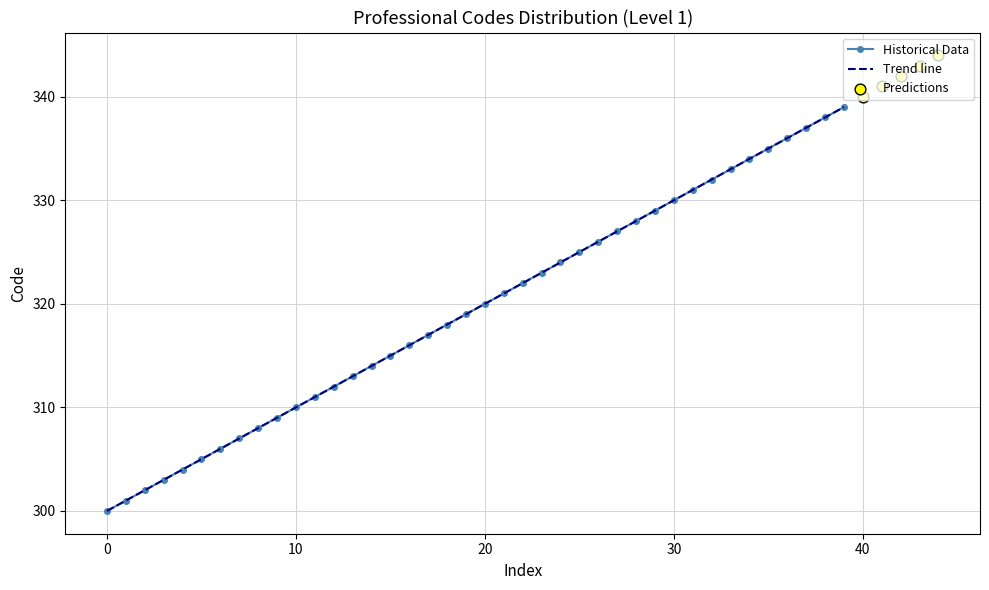

Which has a higher value, 301 or 305?

305